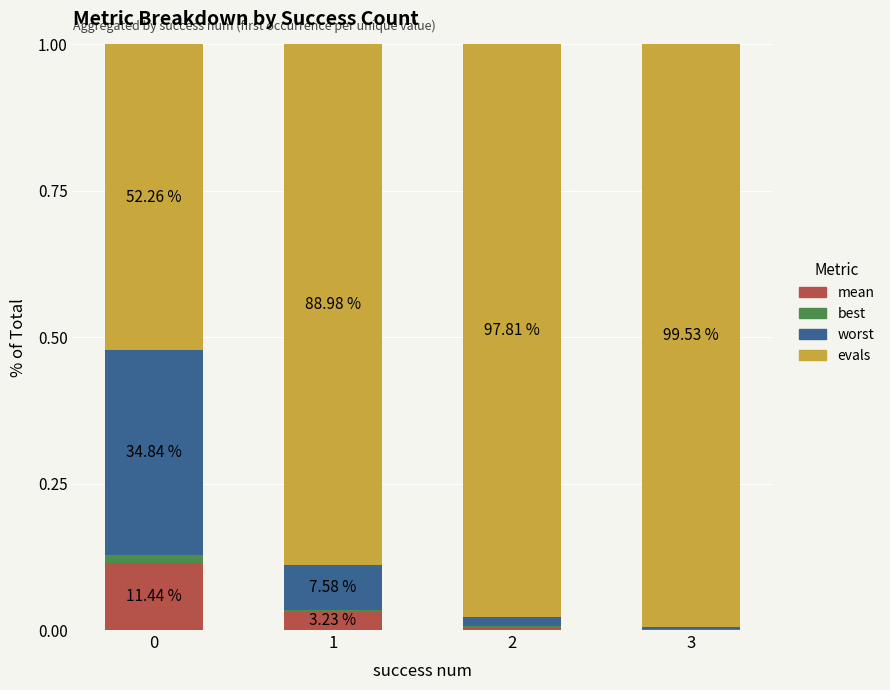

What is the total value across all series at 1?

1.0